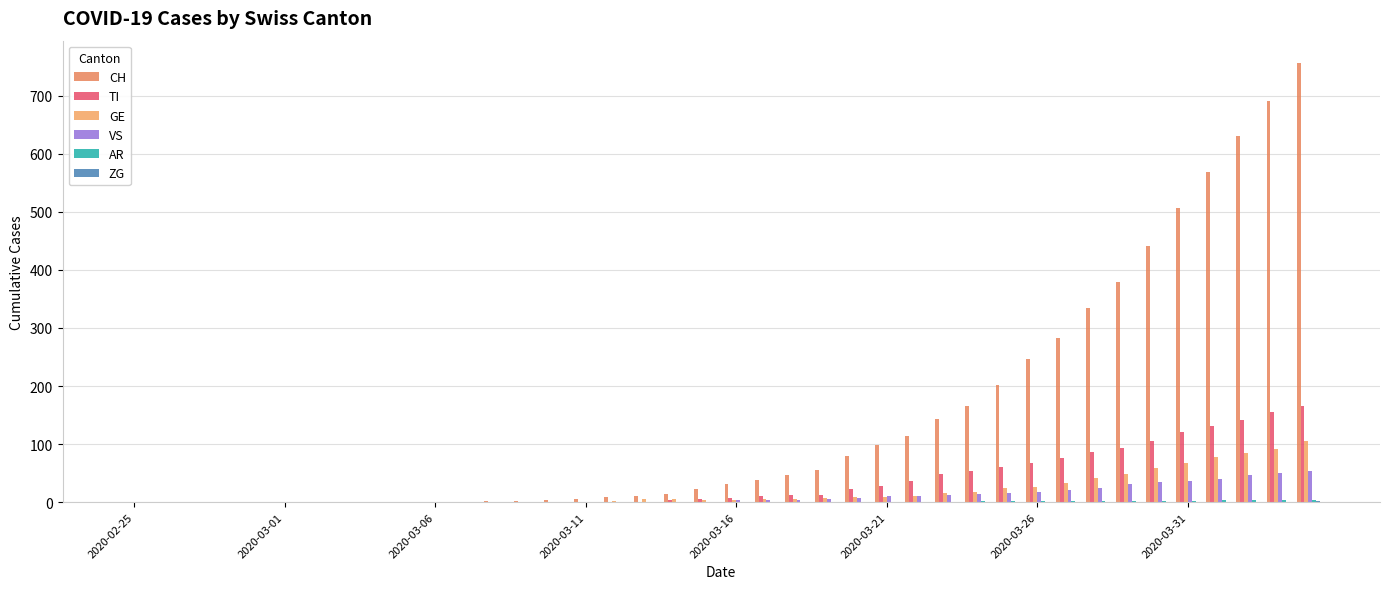

How many series are shown in this chart?

6